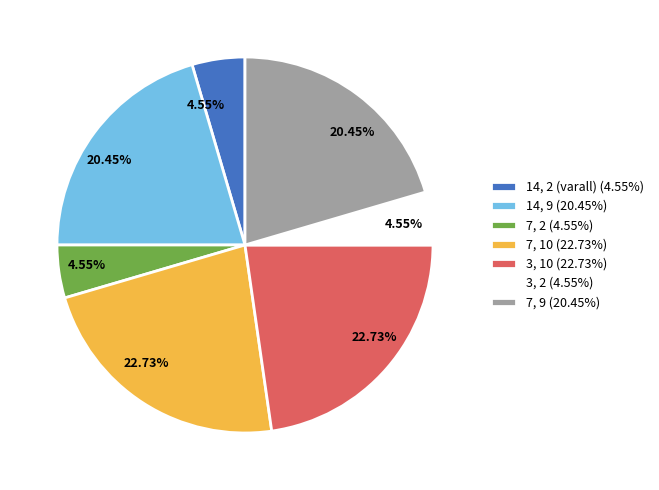

To the nearest percent, what percentage of the pie is 7, 9?

20%